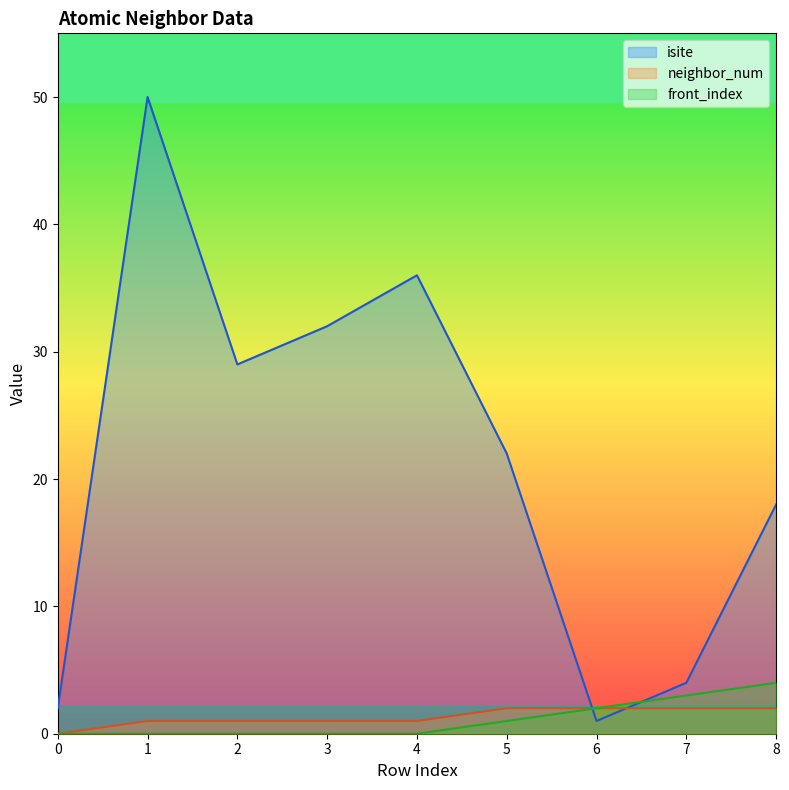

The value of isite at 5 is 22. True or false?

True